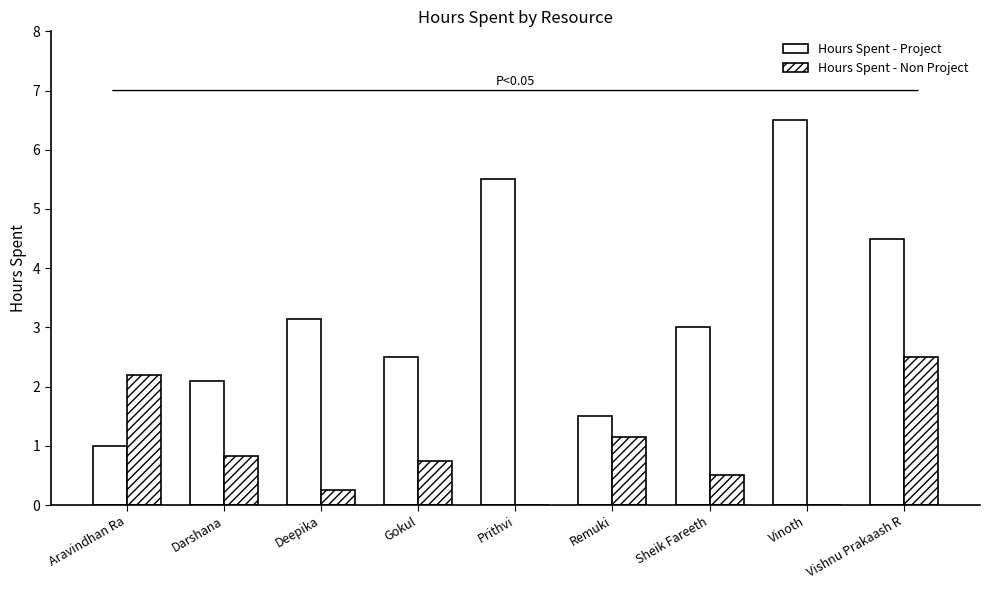

How many categories are shown in the chart?

9